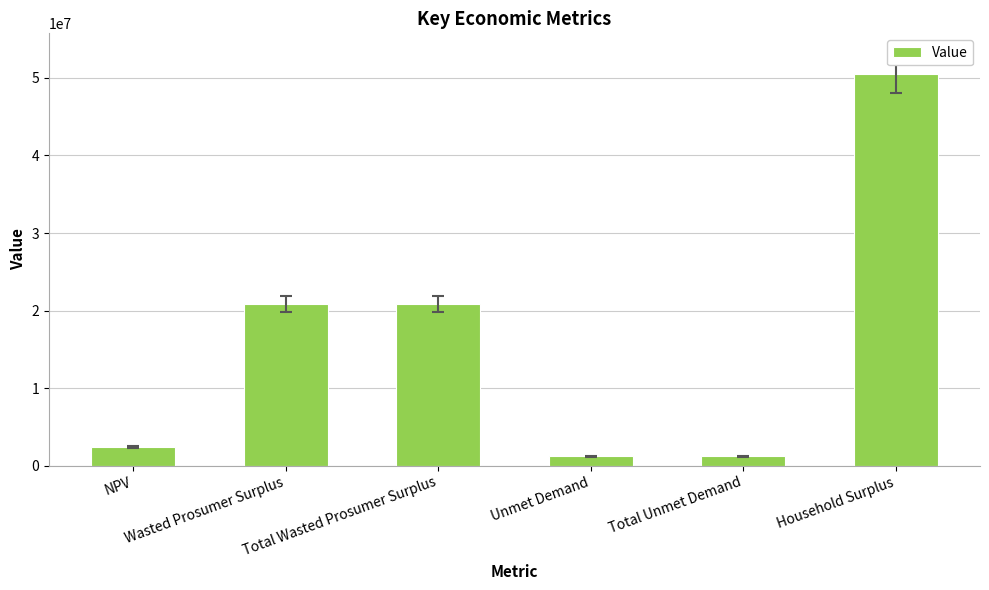

Count the number of data series in this chart.

1